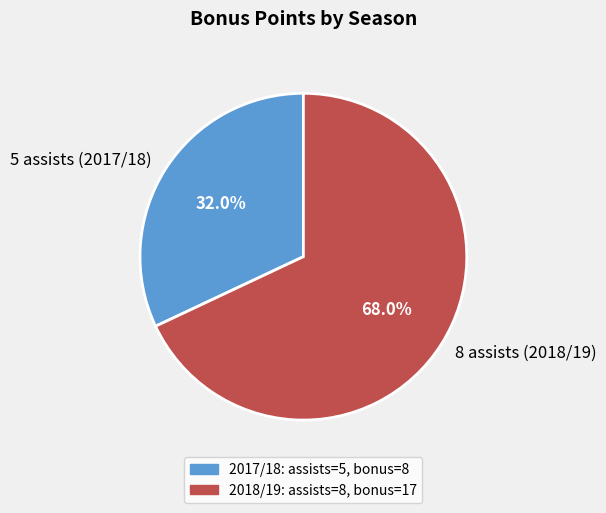

Which category has the biggest portion of the pie?

8 assists (2018/19)